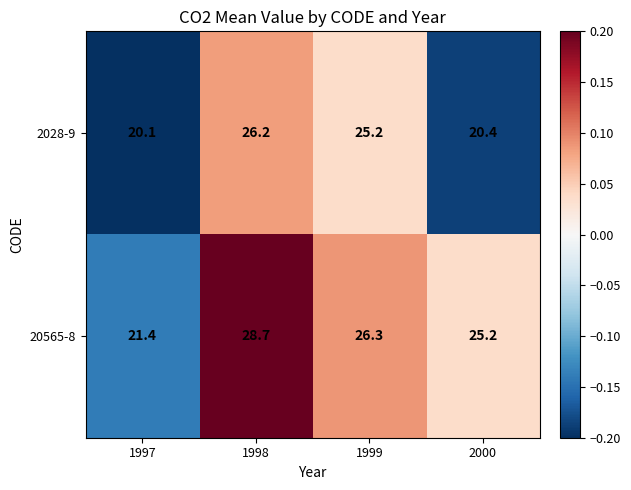

What value does the 20565-8 series have at 1998?

28.7